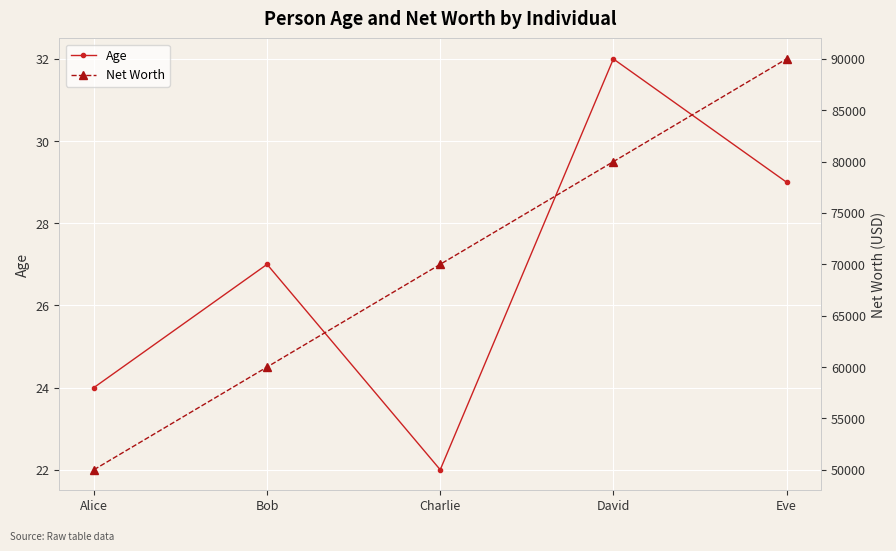

Reading left to right, list all the values displayed in this chart.

Age: 24	27	22	32	29
Net Worth: 50000	60000	70000	80000	90000